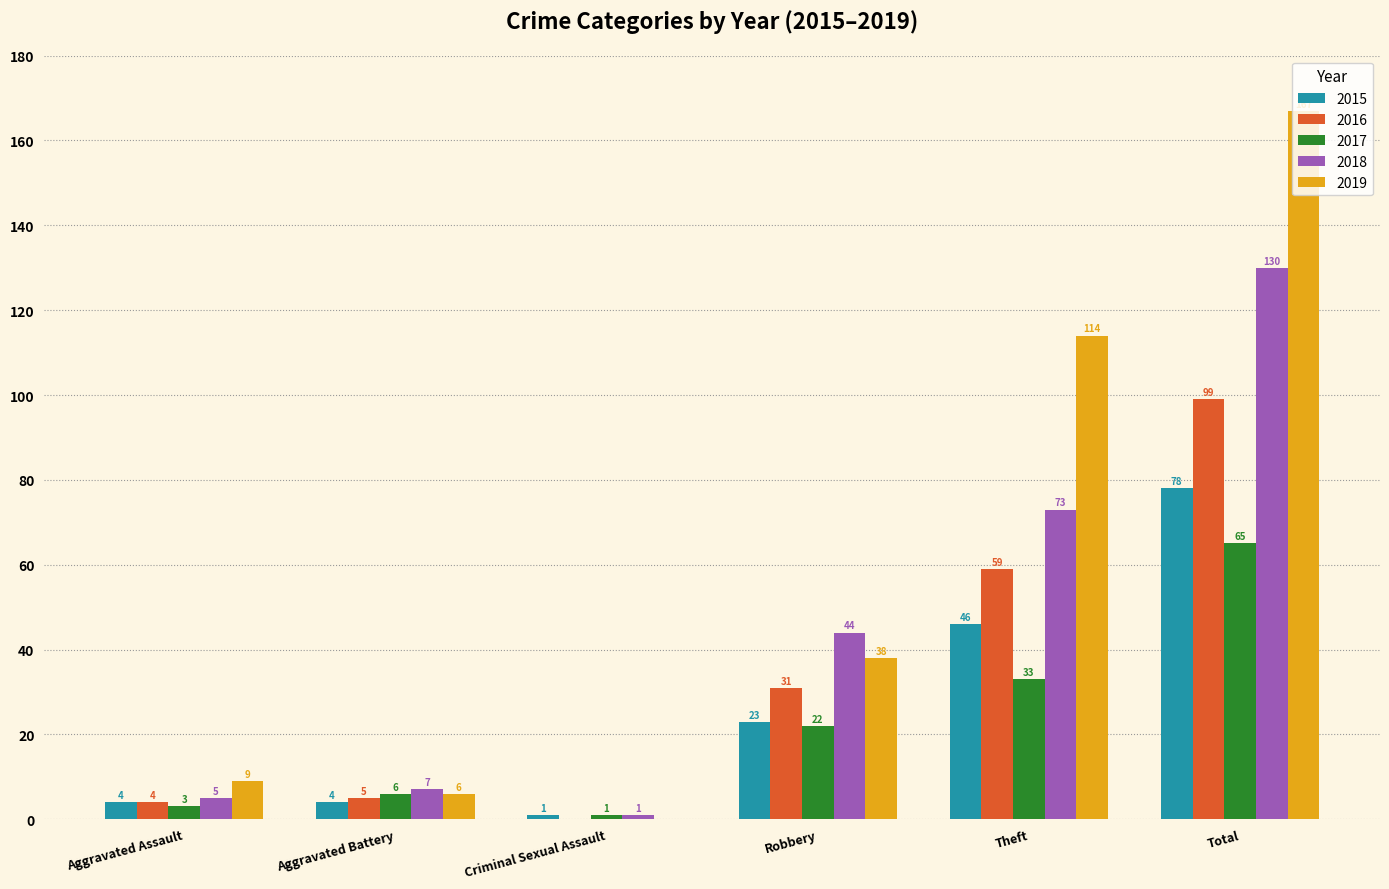

What is the difference between the 2016 values at Theft and Criminal Sexual Assault?

59